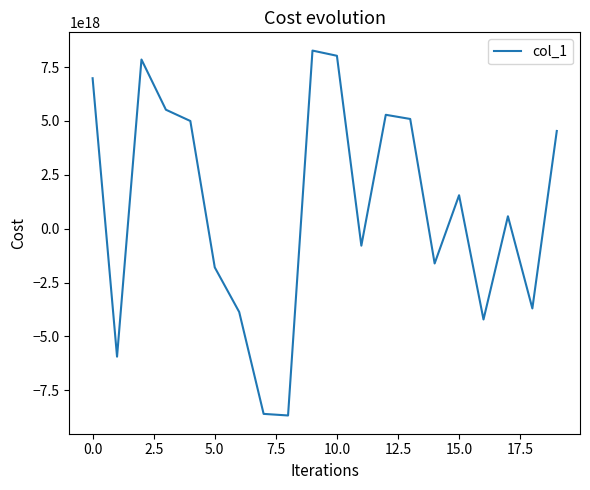

How many lines are shown in the chart?

1